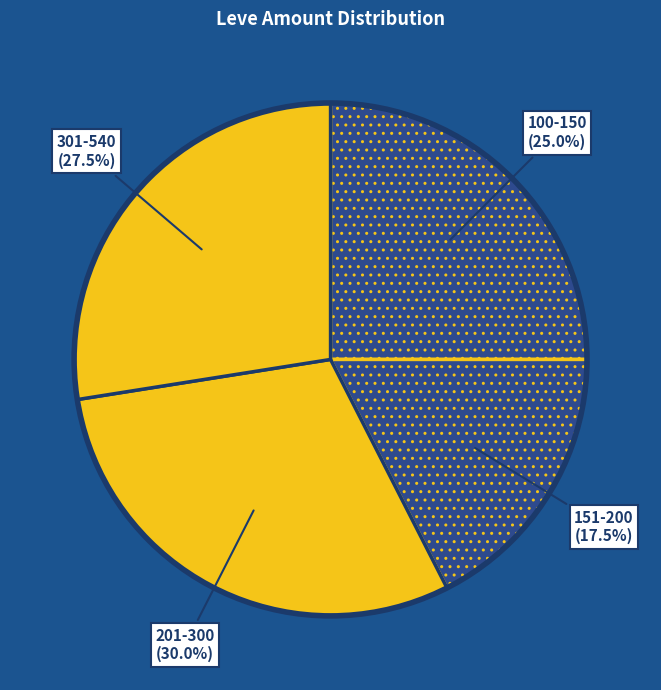

How many segments does this pie chart have?

4